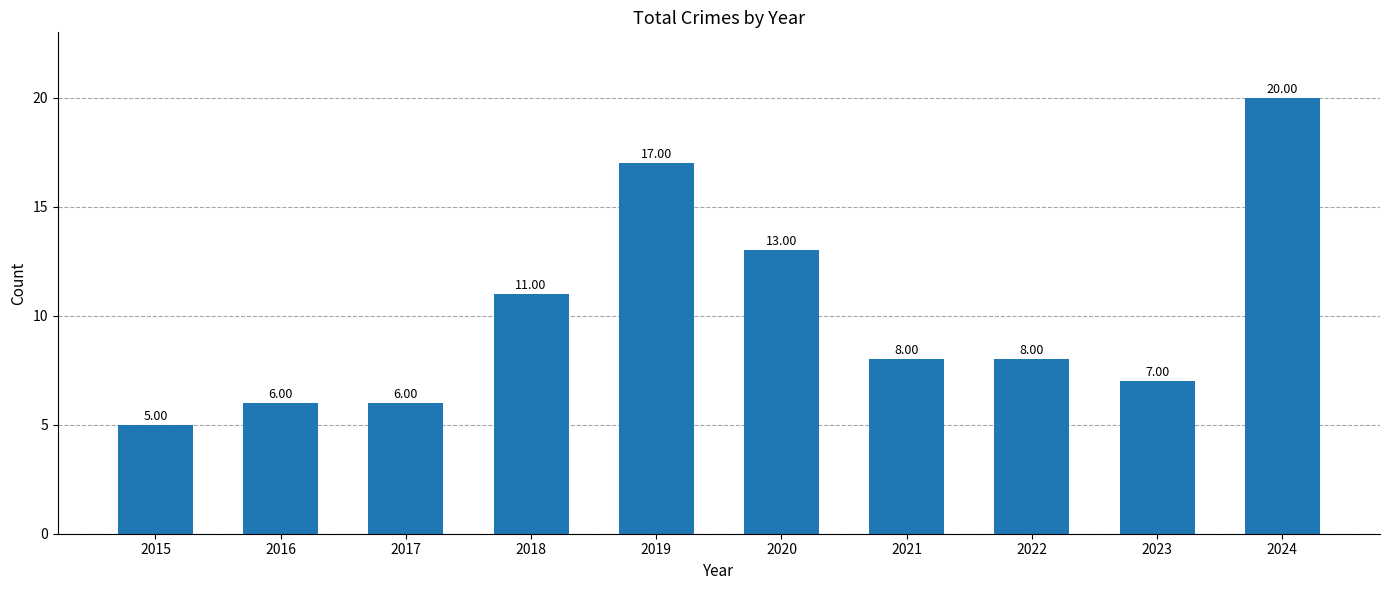

Where does the data first go above 8?

2018